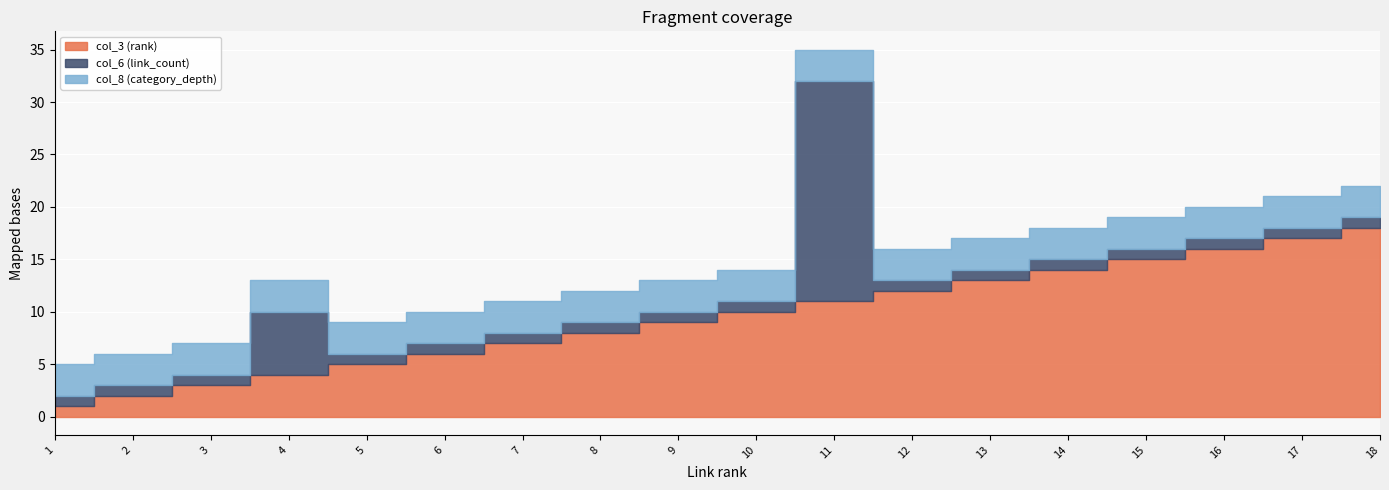

Reading left to right, what are all the values shown in this chart?

col_3 (rank): 1=1	2=2	3=3	4=4	5=5	6=6	7=7	8=8	9=9	10=10	11=11	12=12	13=13	14=14	15=15	16=16	17=17	18=18
col_6 (link_count): 1=1	2=1	3=1	4=6	5=1	6=1	7=1	8=1	9=1	10=1	11=21	12=1	13=1	14=1	15=1	16=1	17=1	18=1
col_8 (category_depth): 1=3	2=3	3=3	4=3	5=3	6=3	7=3	8=3	9=3	10=3	11=3	12=3	13=3	14=3	15=3	16=3	17=3	18=3